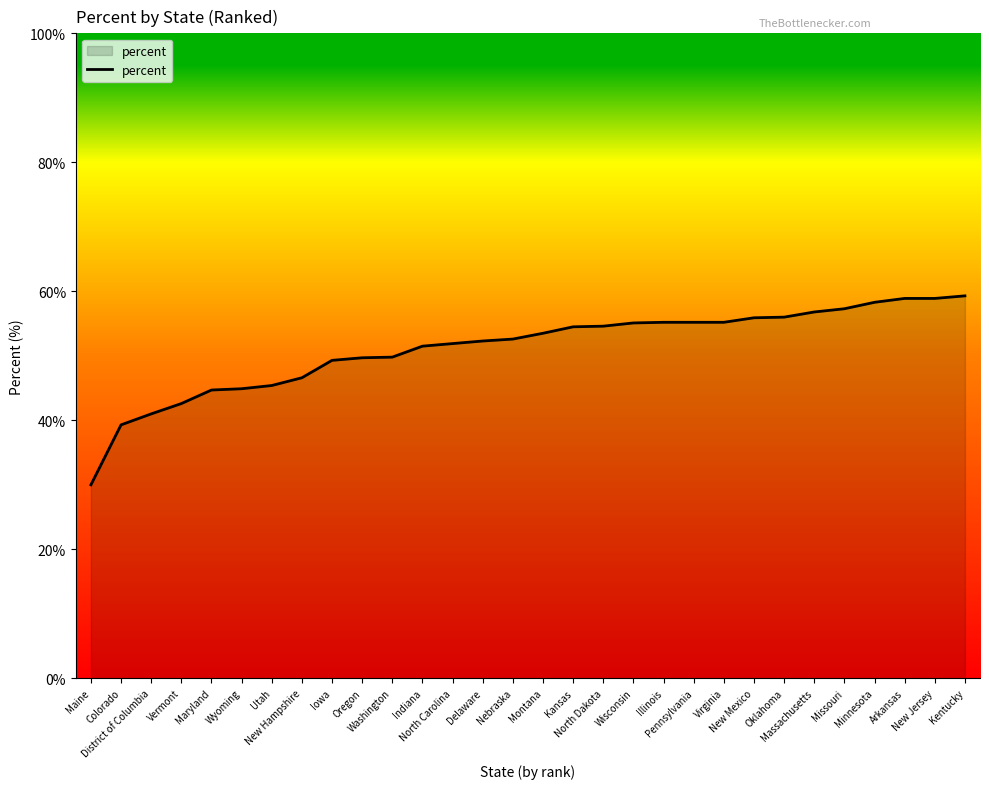

What is the greatest value displayed?

59.3